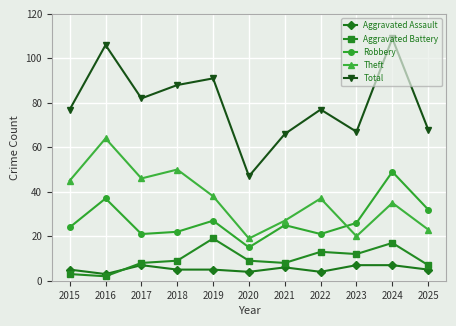

Reading left to right, transcribe all the data shown in this chart.

Aggravated Assault: 2015=5	2016=3	2017=7	2018=5	2019=5	2020=4	2021=6	2022=4	2023=7	2024=7	2025=5
Aggravated Battery: 2015=3	2016=2	2017=8	2018=9	2019=19	2020=9	2021=8	2022=13	2023=12	2024=17	2025=7
Robbery: 2015=24	2016=37	2017=21	2018=22	2019=27	2020=15	2021=25	2022=21	2023=26	2024=49	2025=32
Theft: 2015=45	2016=64	2017=46	2018=50	2019=38	2020=19	2021=27	2022=37	2023=20	2024=35	2025=23
Total: 2015=77	2016=106	2017=82	2018=88	2019=91	2020=47	2021=66	2022=77	2023=67	2024=109	2025=68